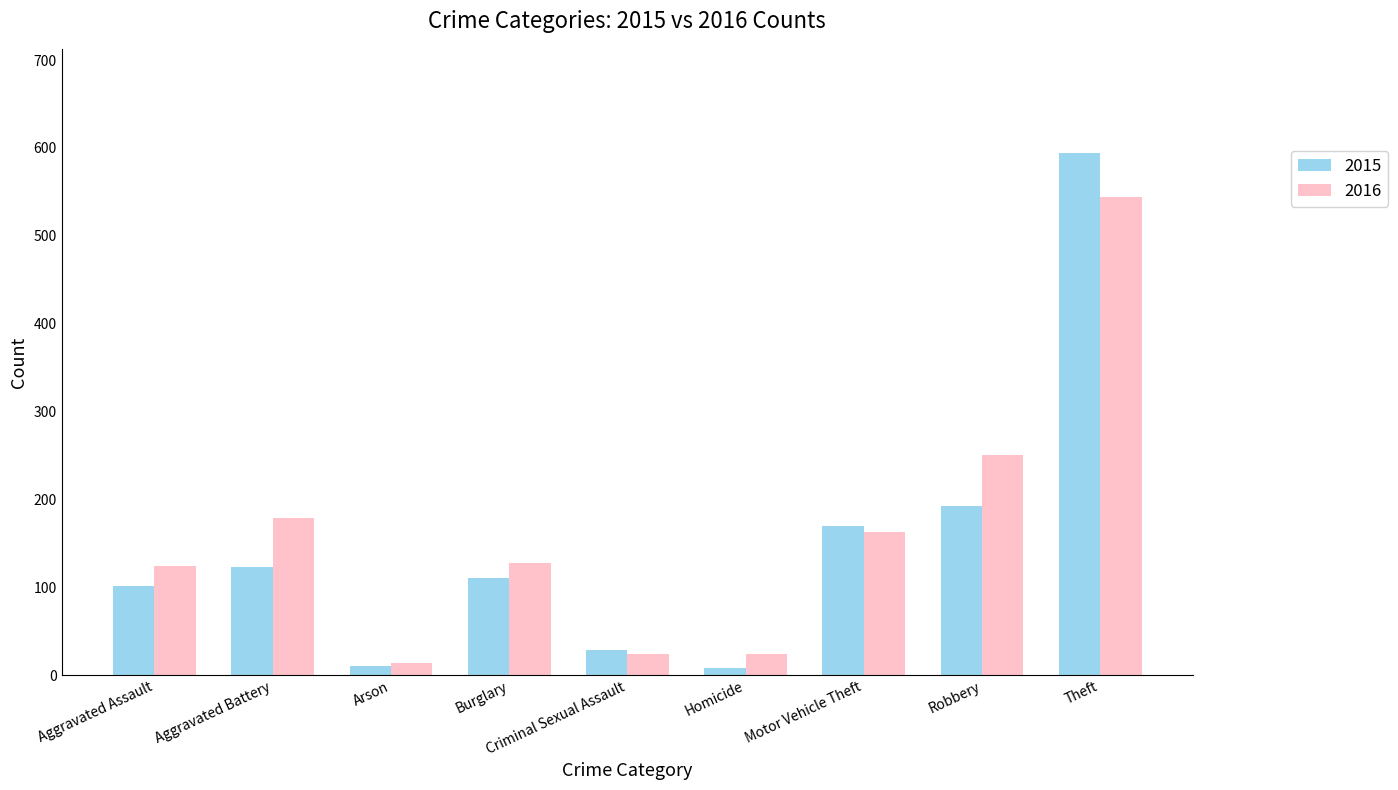

What is the sum of all 2016 values?

1450